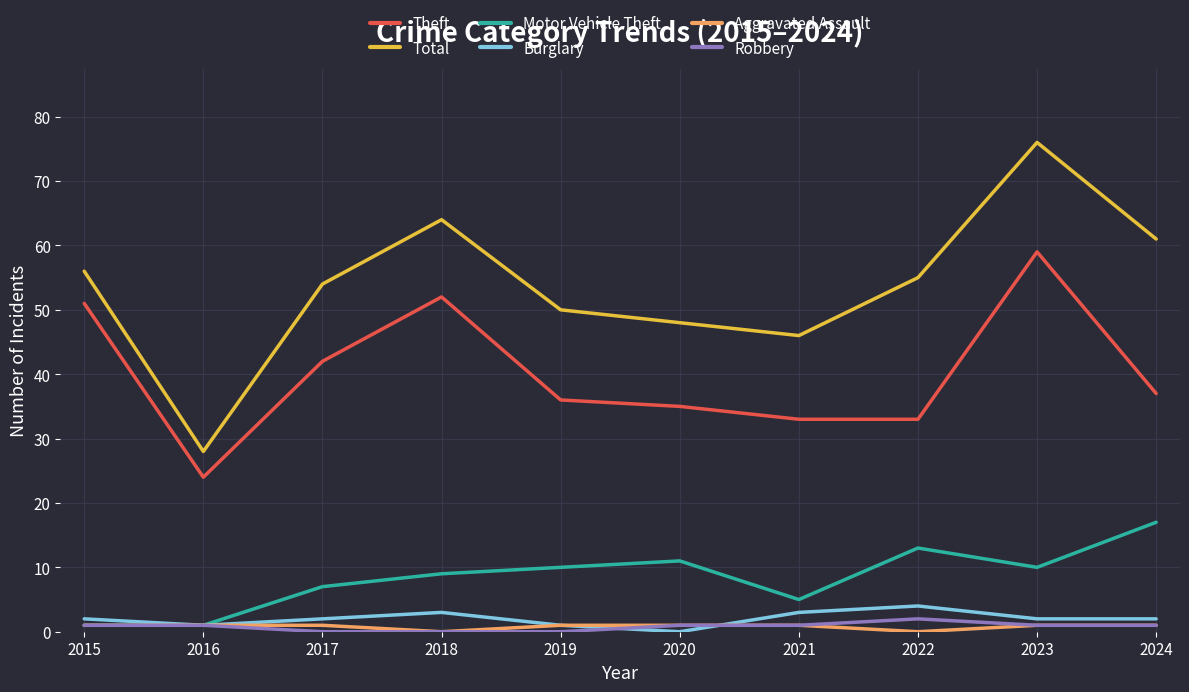

What is the difference between the highest and lowest values at 2018?

64